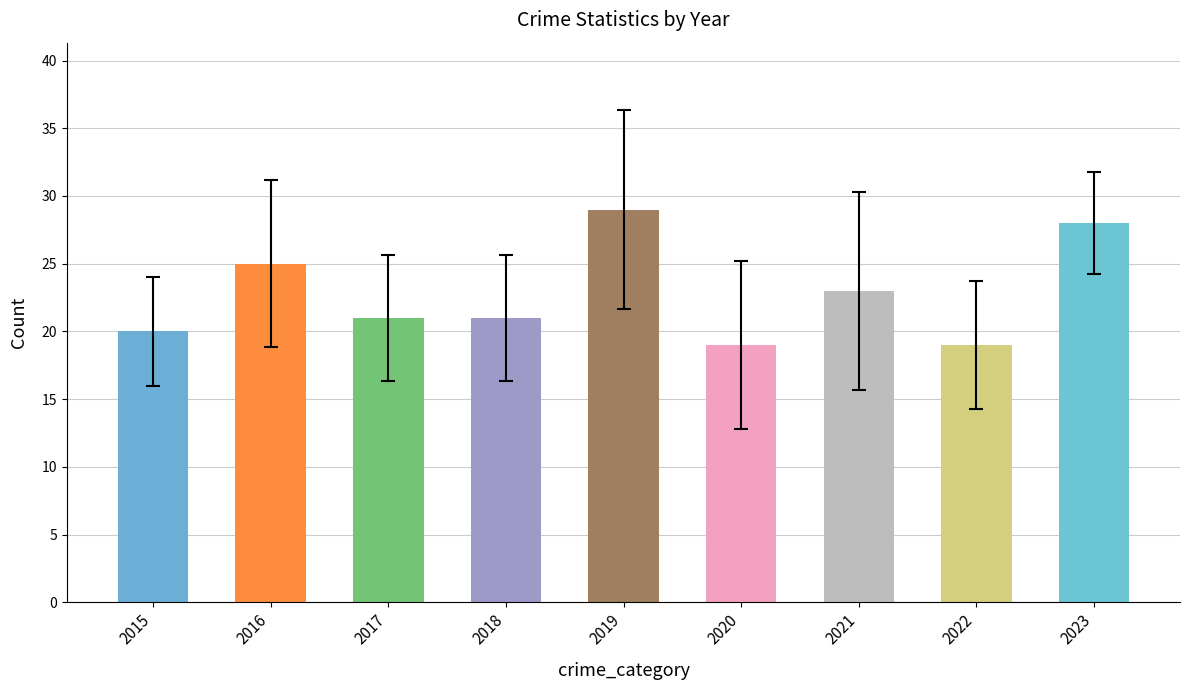

What is the sum of the values at 2021 and 2020?

42